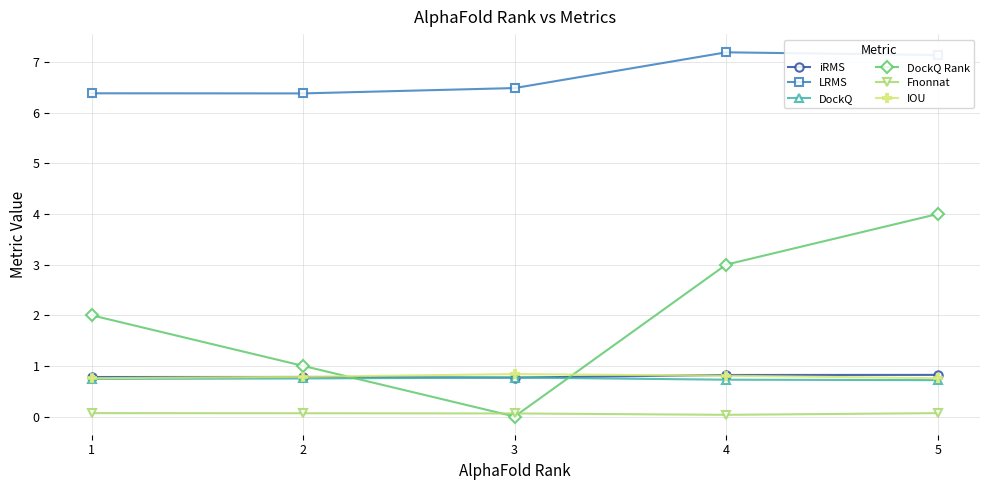

What is the difference between the maximum and second lowest values in the DockQ Rank series?

3.0